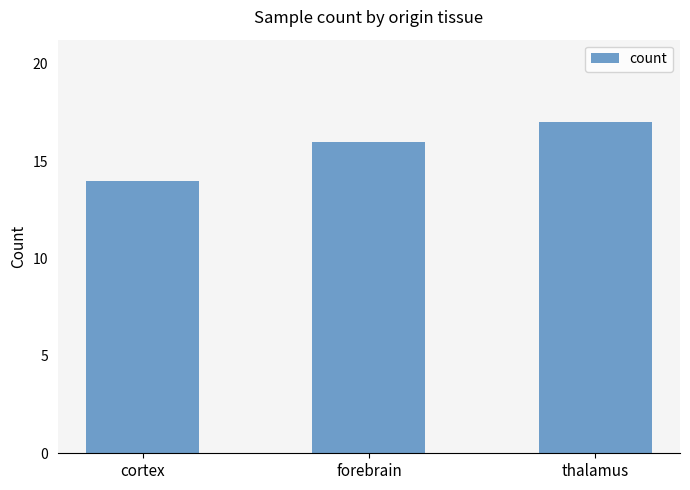

Which label corresponds to the largest value in the chart?

thalamus